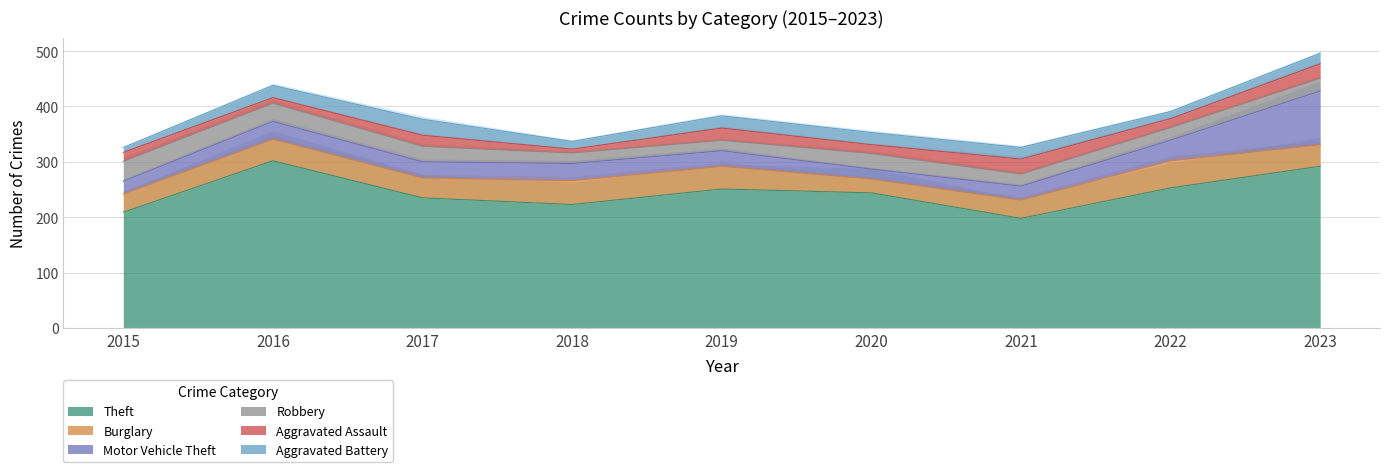

Reading left to right, transcribe all the data shown in this chart.

Theft: 209	302	235	223	251	244	198	253	292
Burglary: 33	39	36	43	41	25	33	49	39
Motor Vehicle Theft: 23	32	29	31	28	18	25	37	97
Robbery: 36	33	28	19	19	28	22	23	23
Aggravated Assault: 16	10	20	7	22	16	27	16	26
Aggravated Battery: 9	22	29	14	22	22	21	13	19